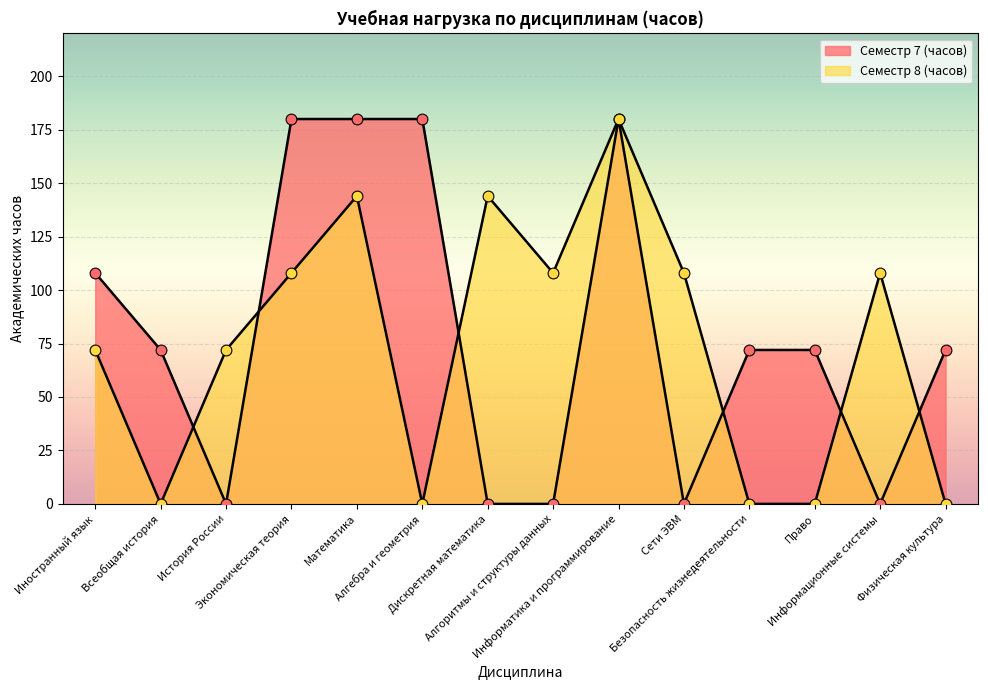

Which series has the largest total across all categories?

Семестр 7 (часов)